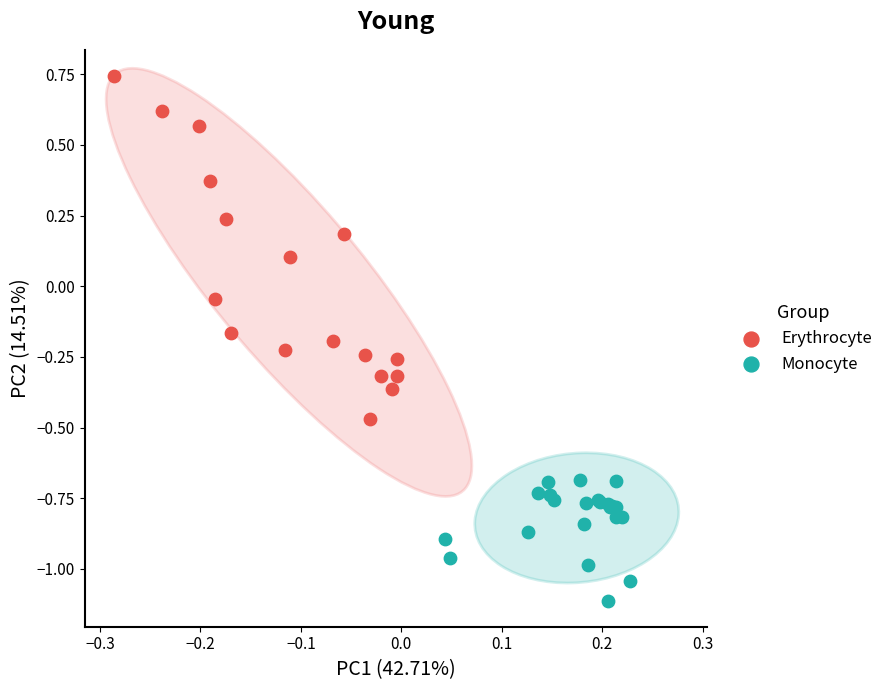

Which series contains the lowest Y value?

Monocyte